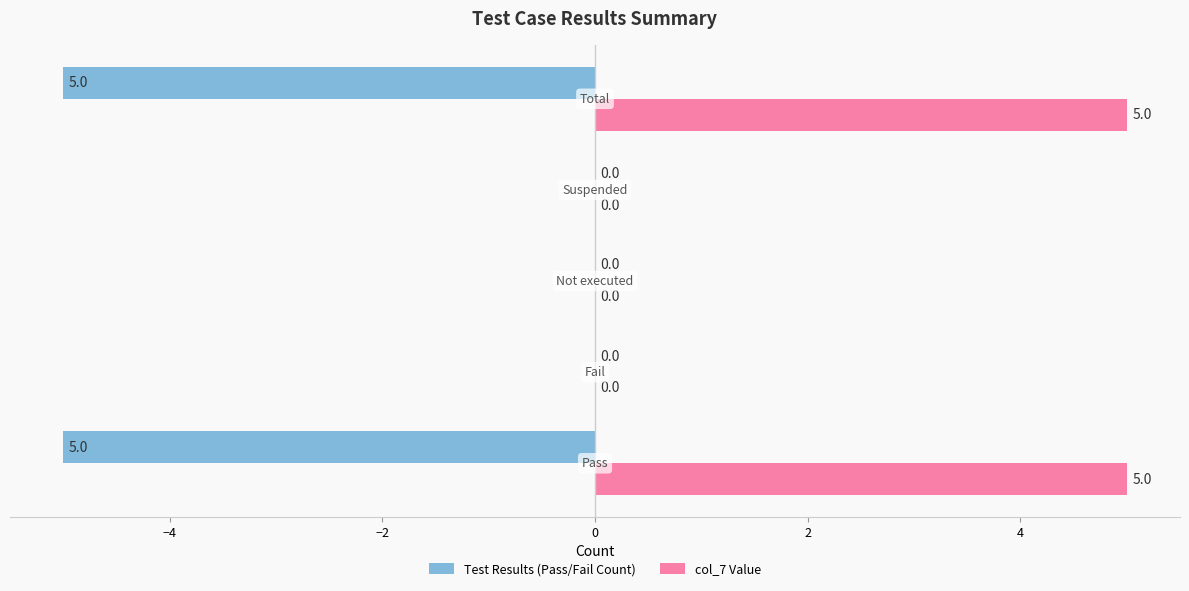

What is the greatest value displayed?

5